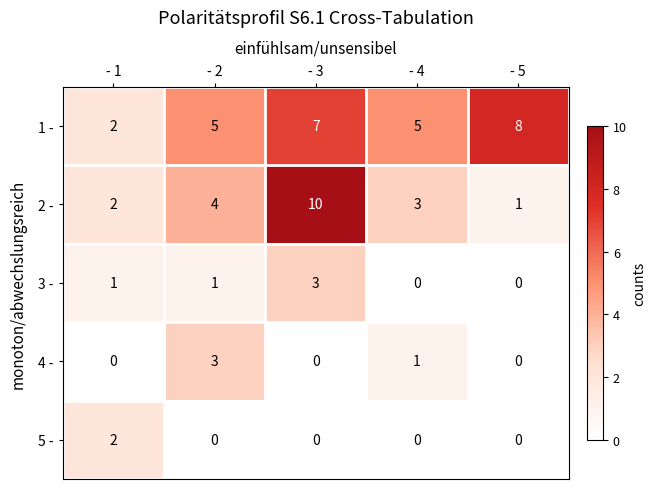

True or false: 2 - has a value of 3 at - 4.

True